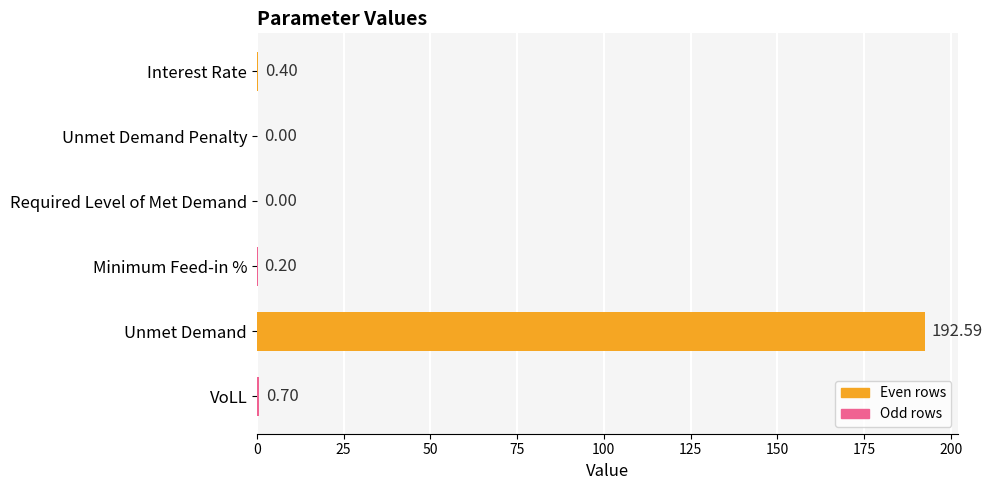

What is the change in value from Interest Rate to Unmet Demand?

+192.2